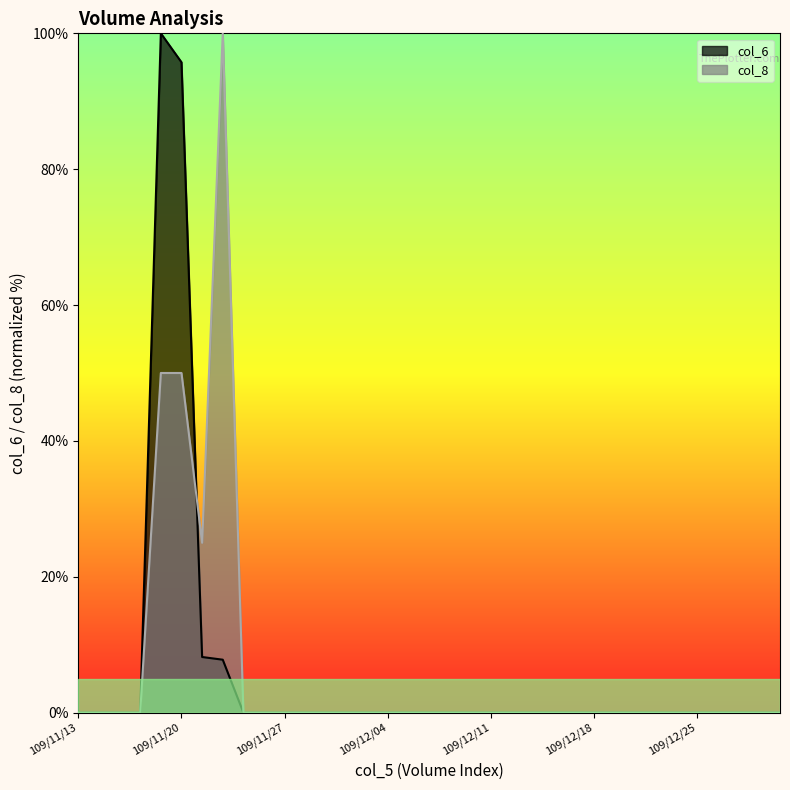

At which category is the sum across all series the highest?

109/11/19